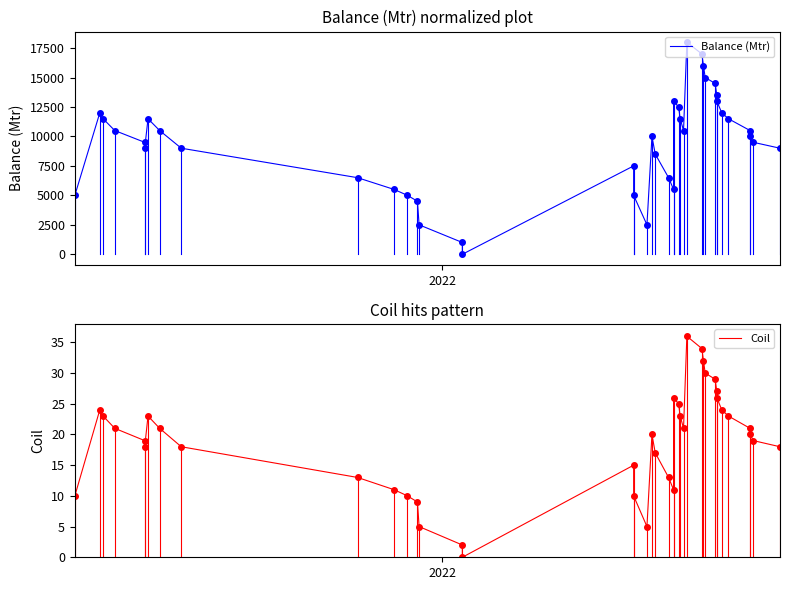

True or false: Coil and Balance (Mtr) intersect in this chart.

False